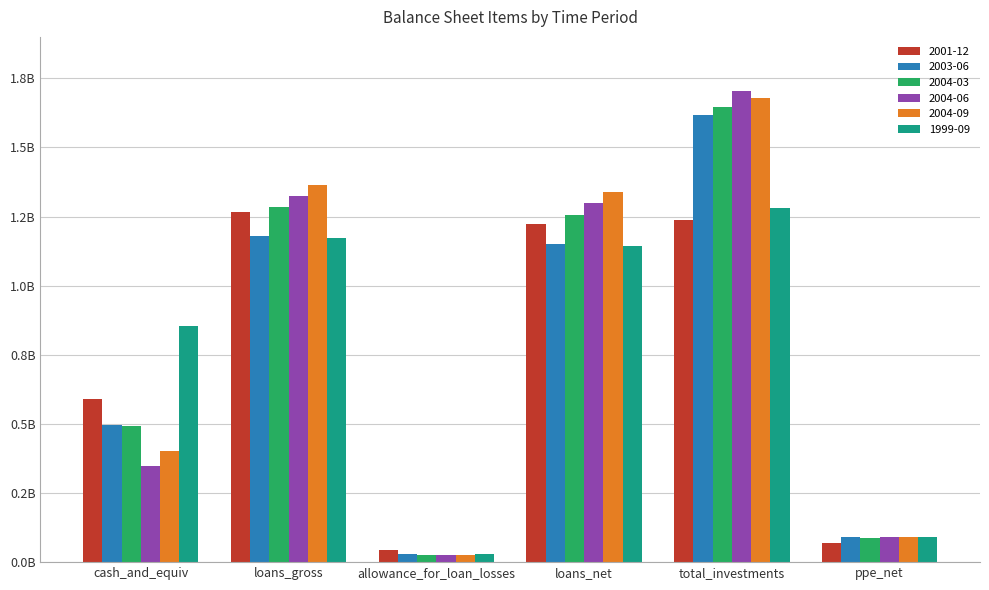

Does the chart contain any negative values?

No